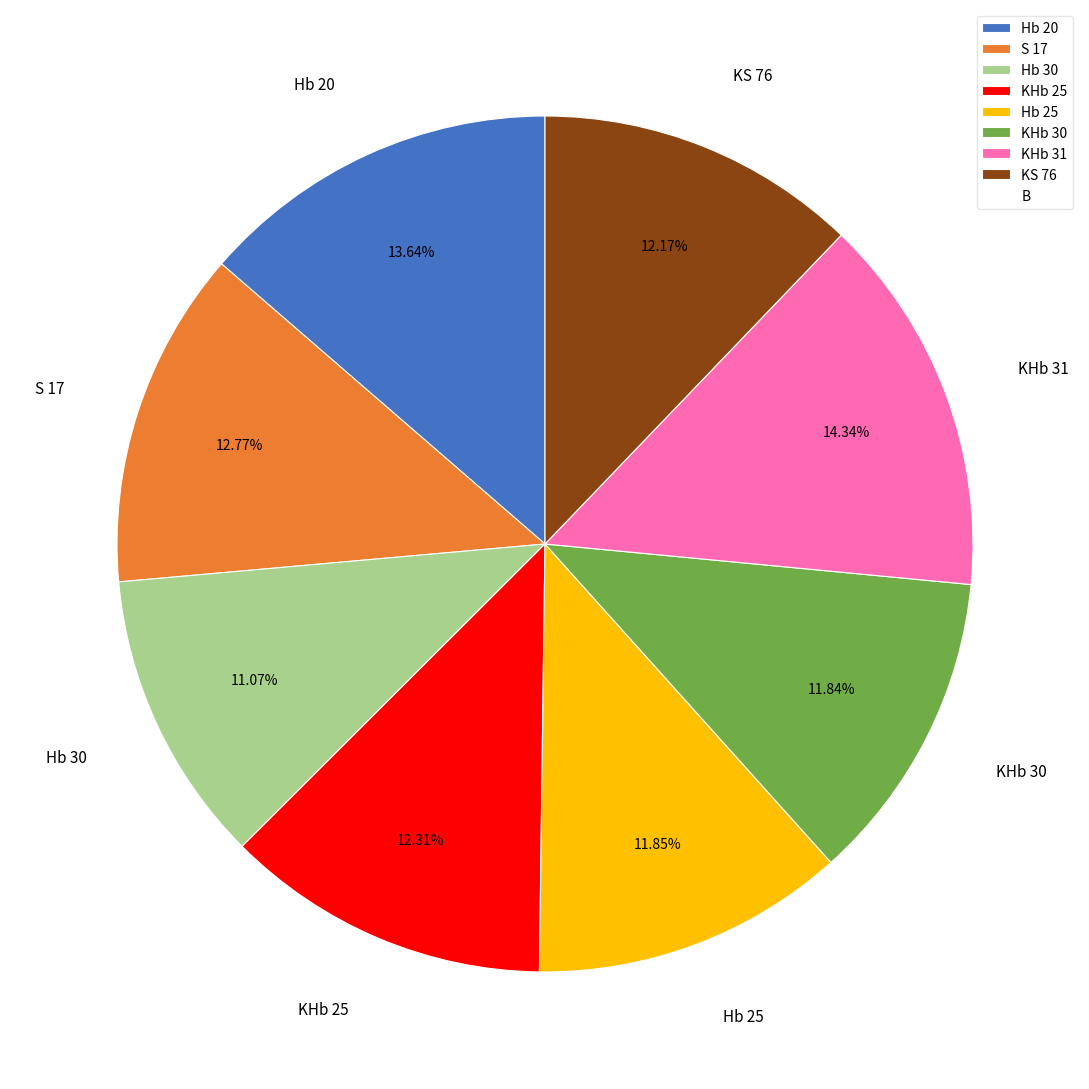

Is it true that KS 76 is 1% of the pie?

False